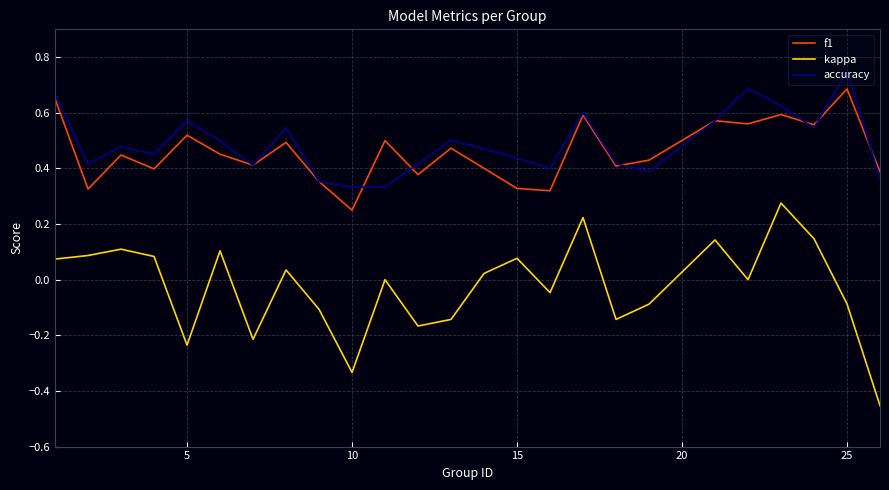

How many interior local valleys does the kappa series have?

7